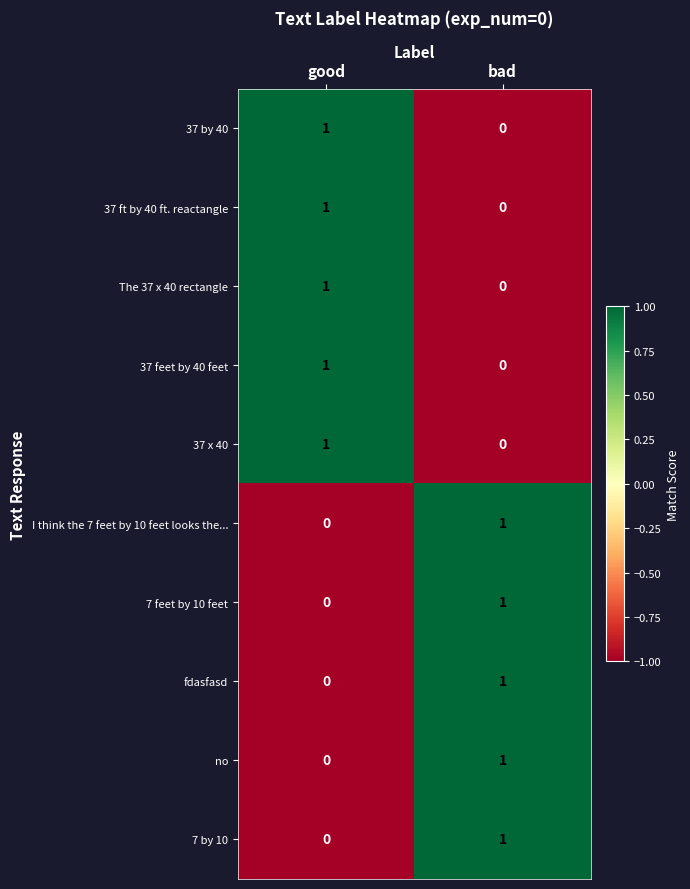

List the labels in order of 7 by 10 value, largest first.

bad, good